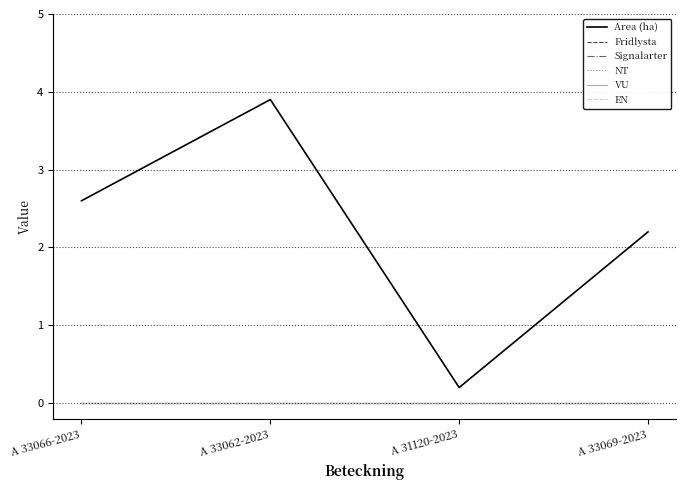

At which category does the chart reach its peak across all series?

A 33062-2023